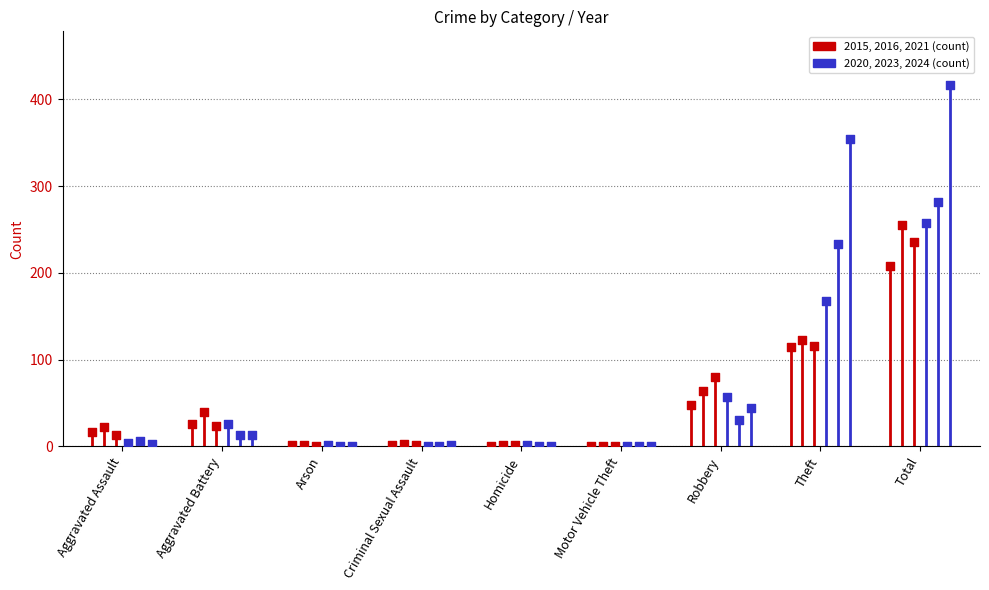

Which series reaches the minimum Y coordinate?

2024